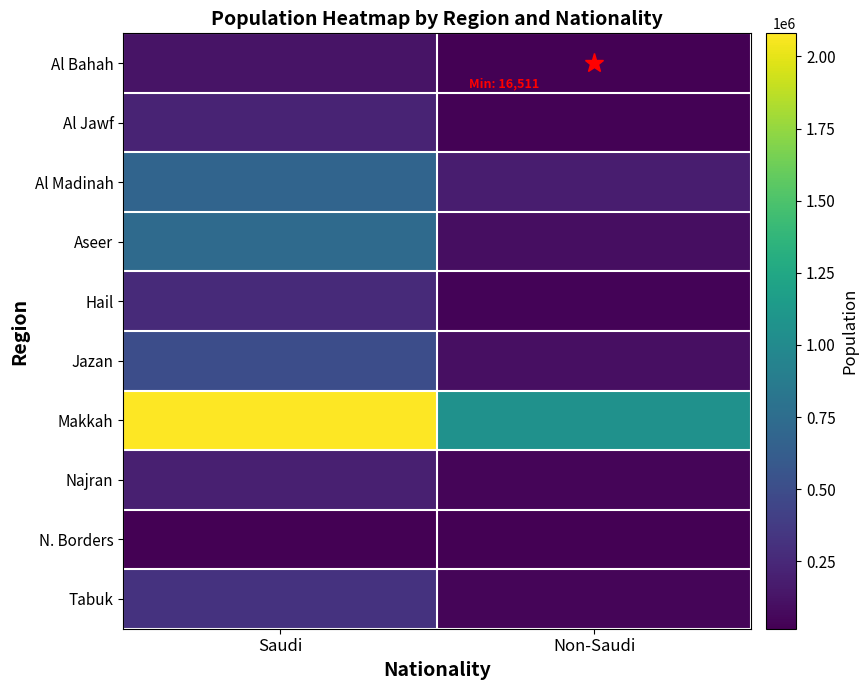

Which series changed the most between Saudi and Non-Saudi?

Makkah